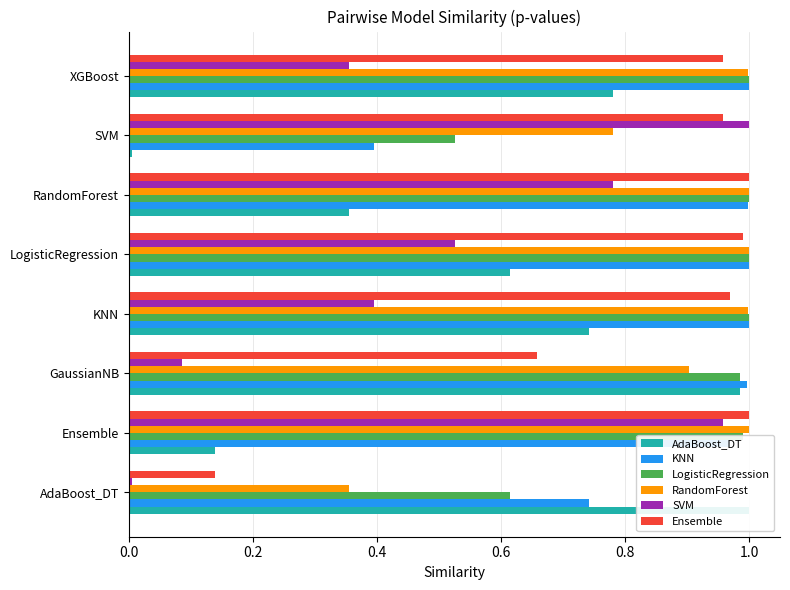

How many bars are there in total?

48